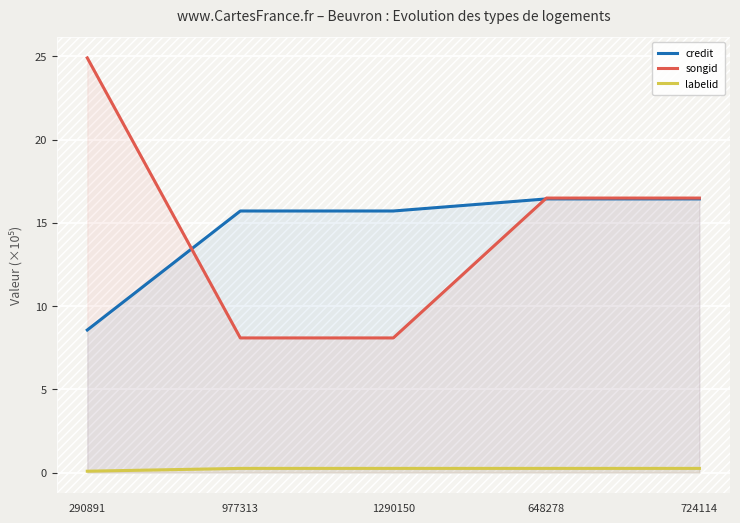

True or false: labelid and credit cross at least once.

False